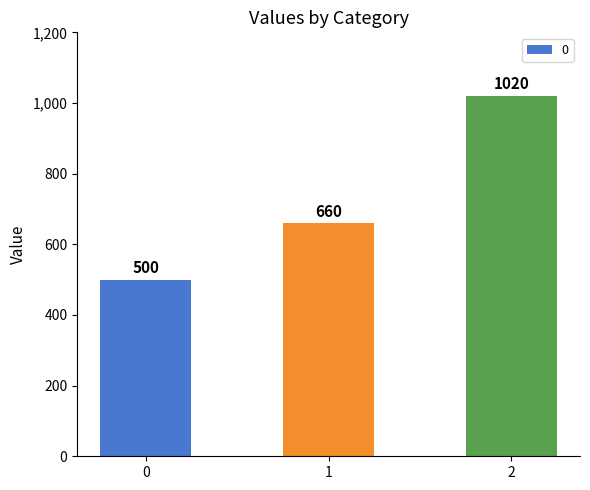

What is the approximate value at 0, to the nearest 50?

500